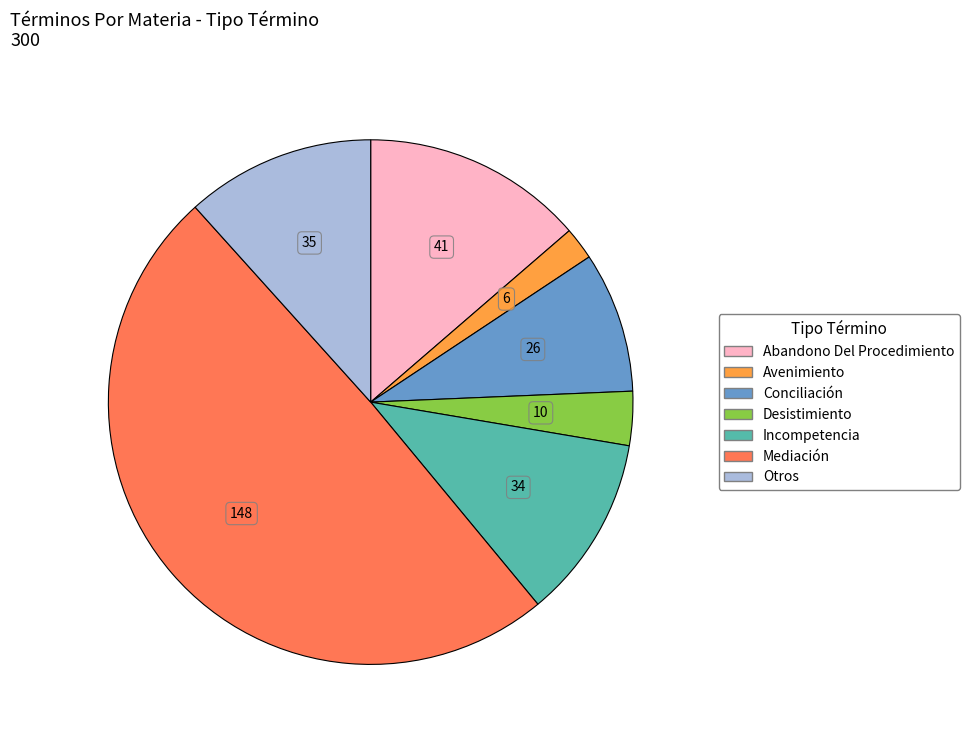

Do Desistimiento and Abandono Del Procedimiento together represent more than half of the pie?

No